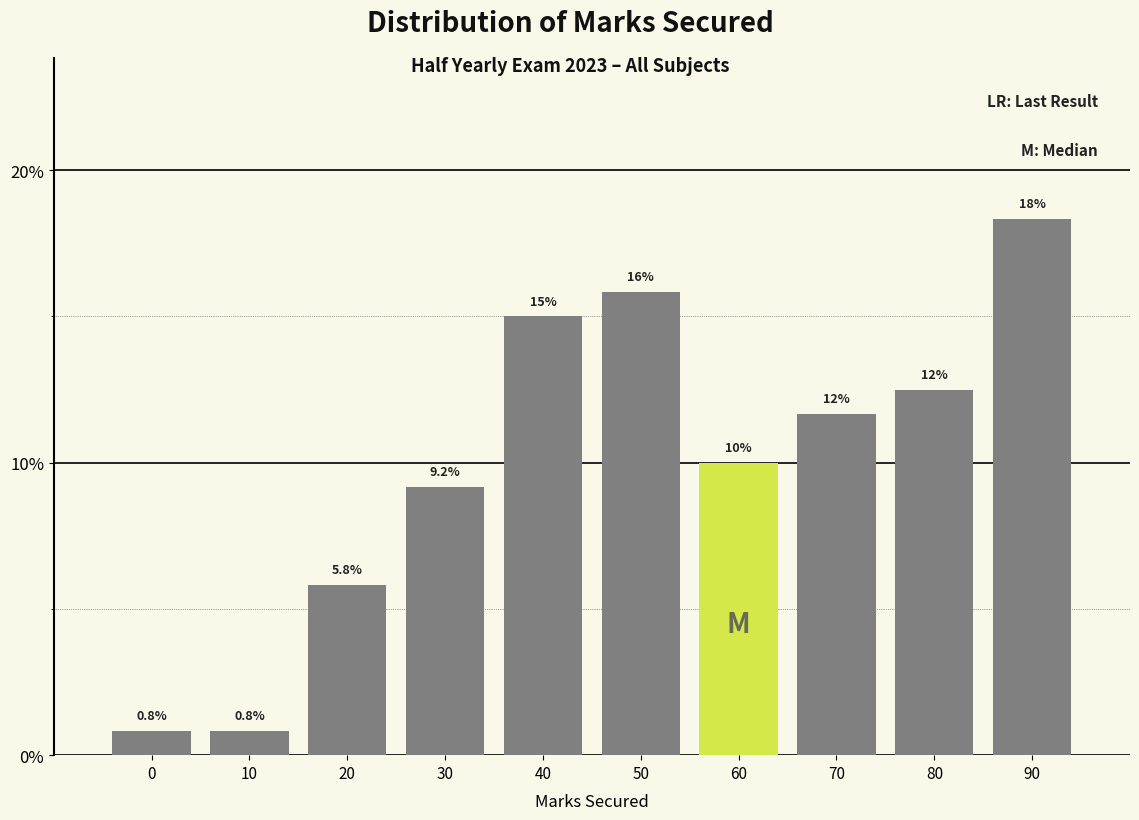

Reading left to right, list all the values displayed in this chart.

0=0.8	10=0.8	20=5.8	30=9.2	40=15.0	50=15.8	60=10.0	70=11.7	80=12.5	90=18.3